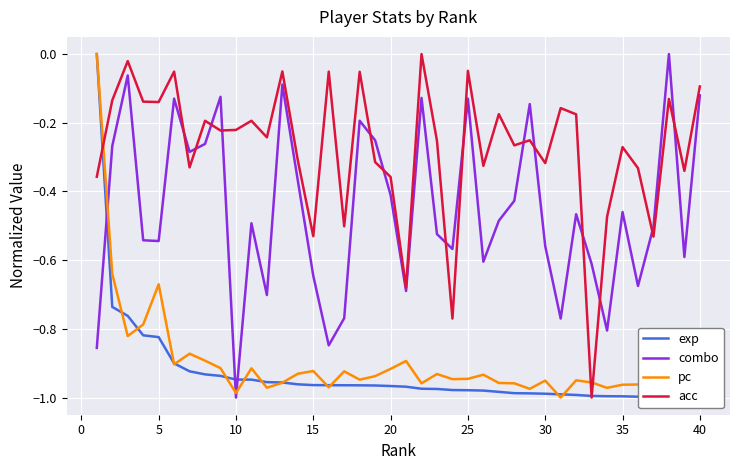

What is the difference between the second highest and second lowest values in the pc series?

0.3